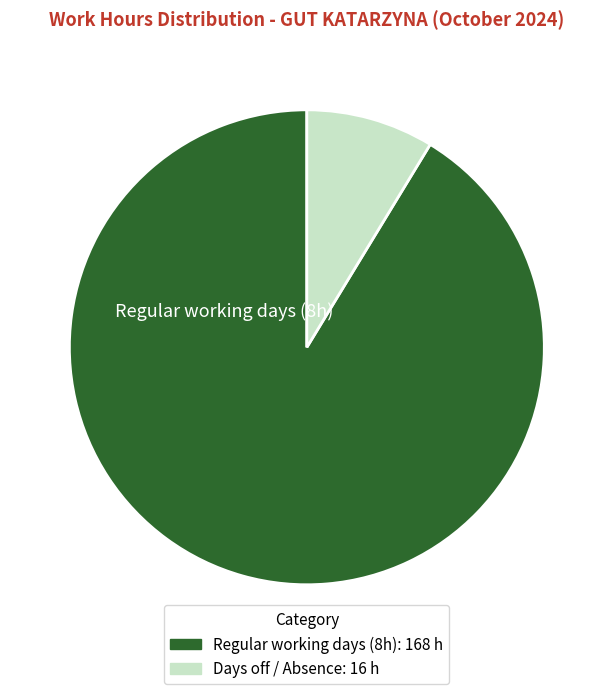

Does any single category account for the majority?

Yes